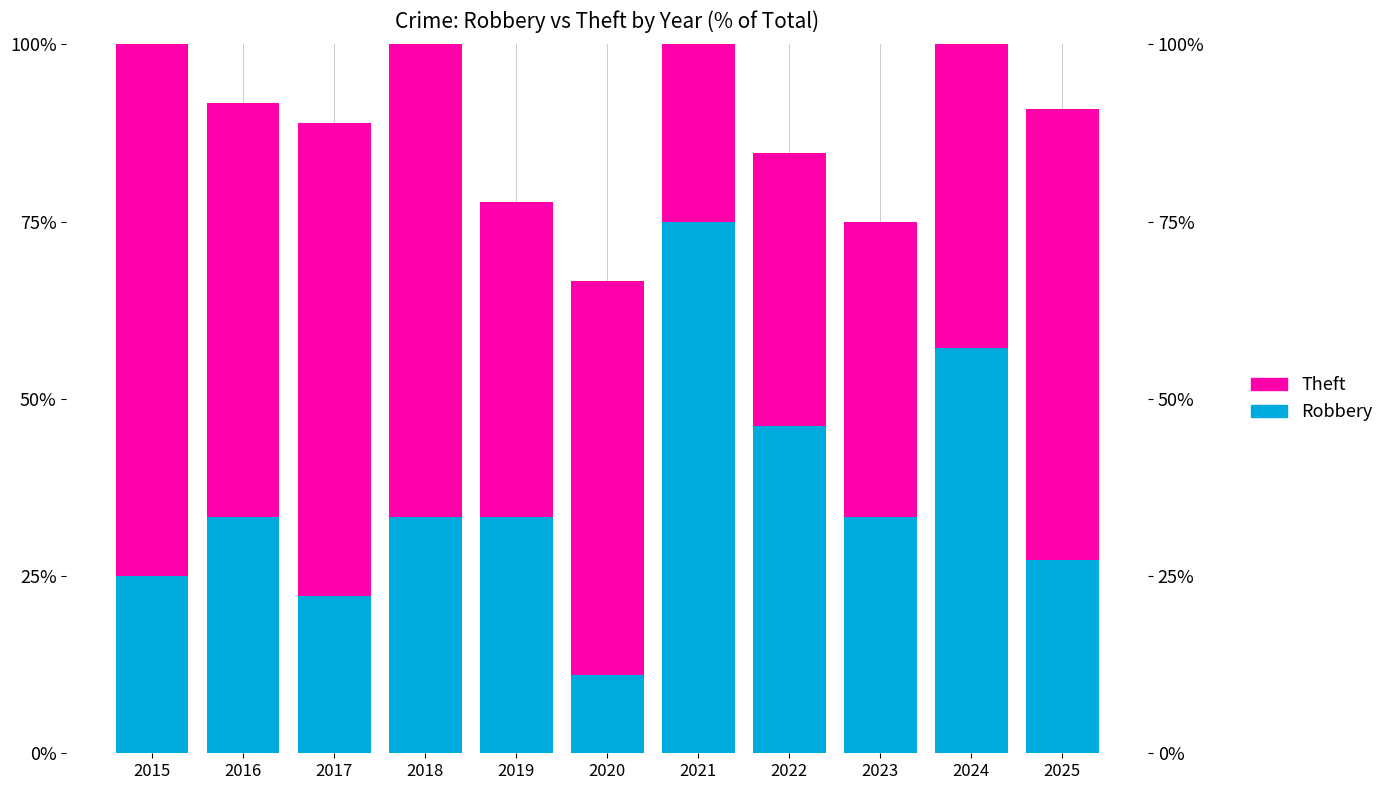

What are all the series names shown in the legend?

Robbery, Theft